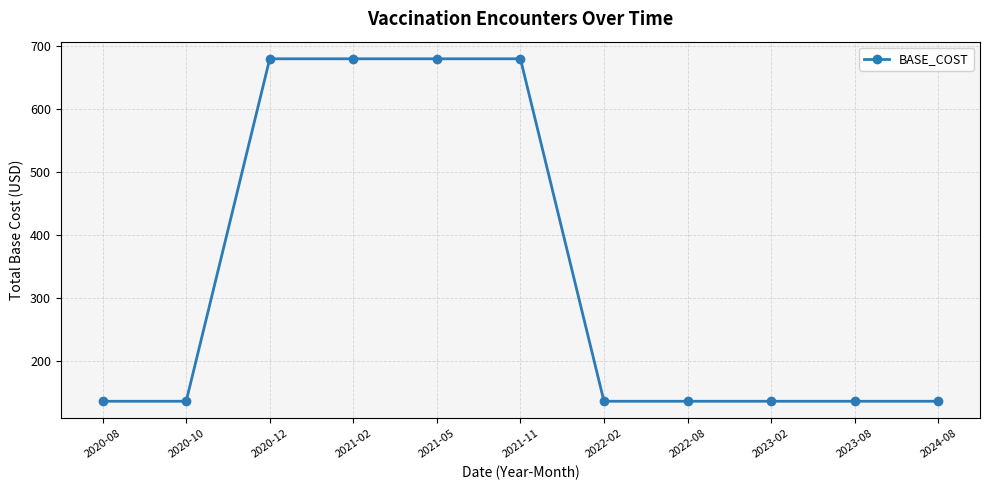

Approximately how many times larger is the value at 2022-02 compared to 2020-10?

1.0